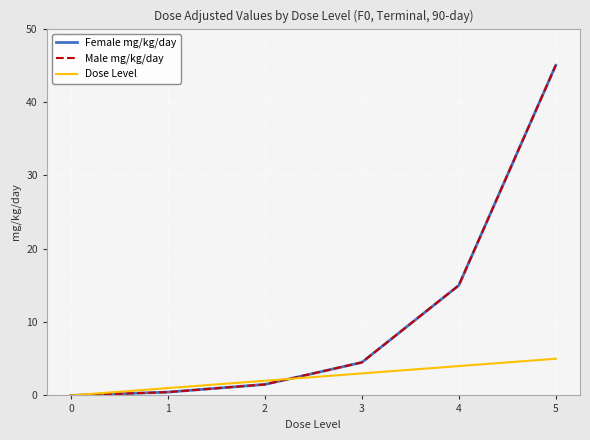

How many values in the Dose Level series exceed 3?

2